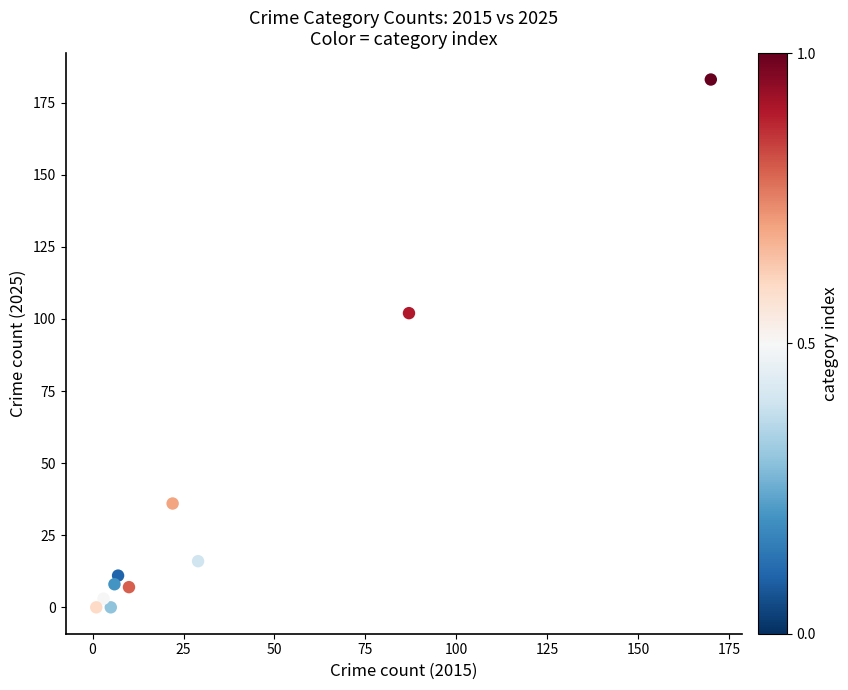

What Y value in the scatter plot is closest to 91?

102